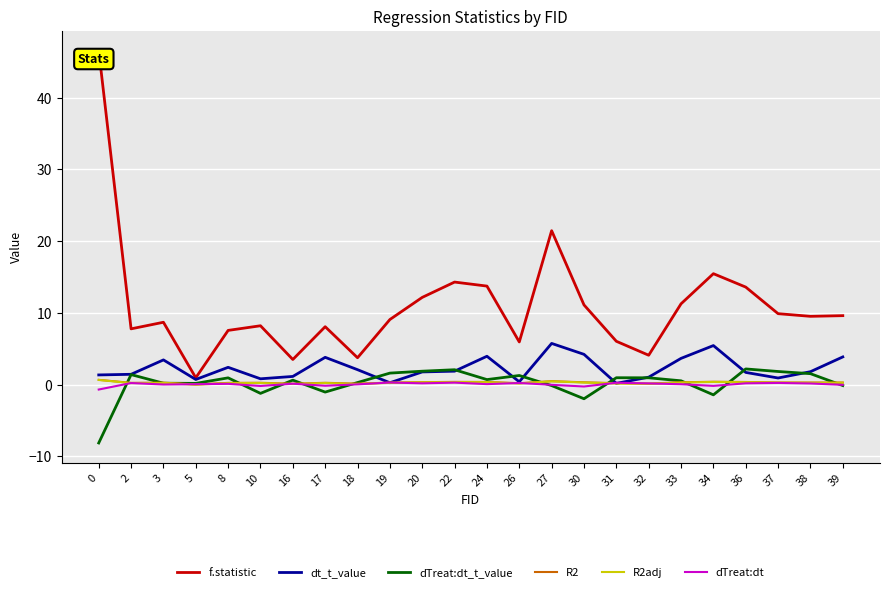

Is the value of R2adj at 36 greater than the value of dTreat:dt_t_value at 19?

No